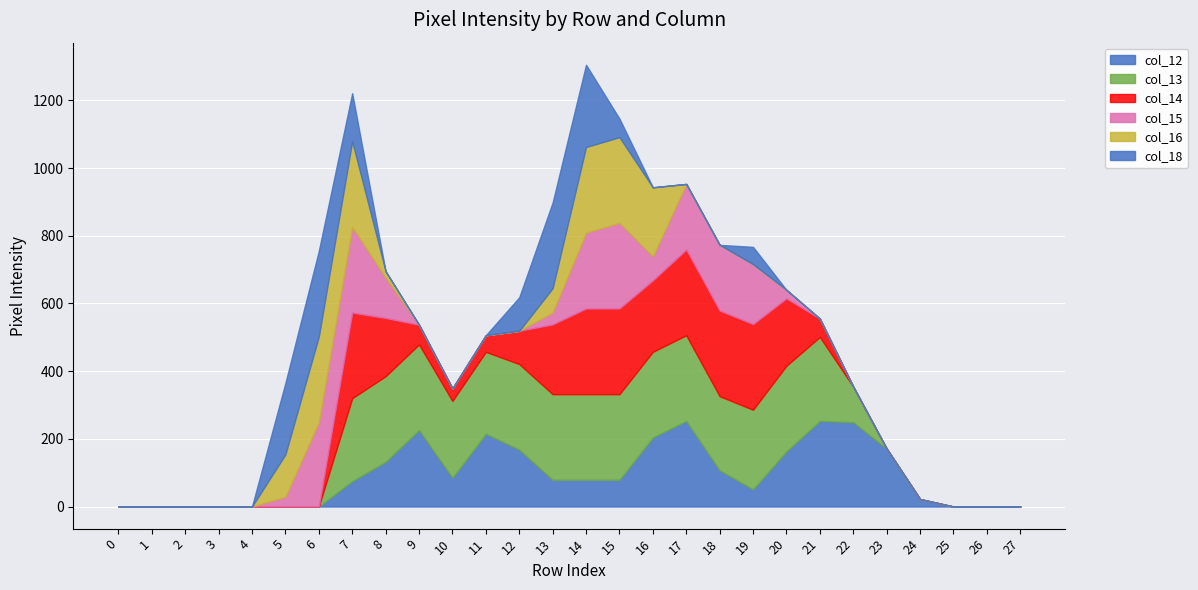

What are all the series names shown in the legend?

col_12, col_13, col_14, col_15, col_16, col_18